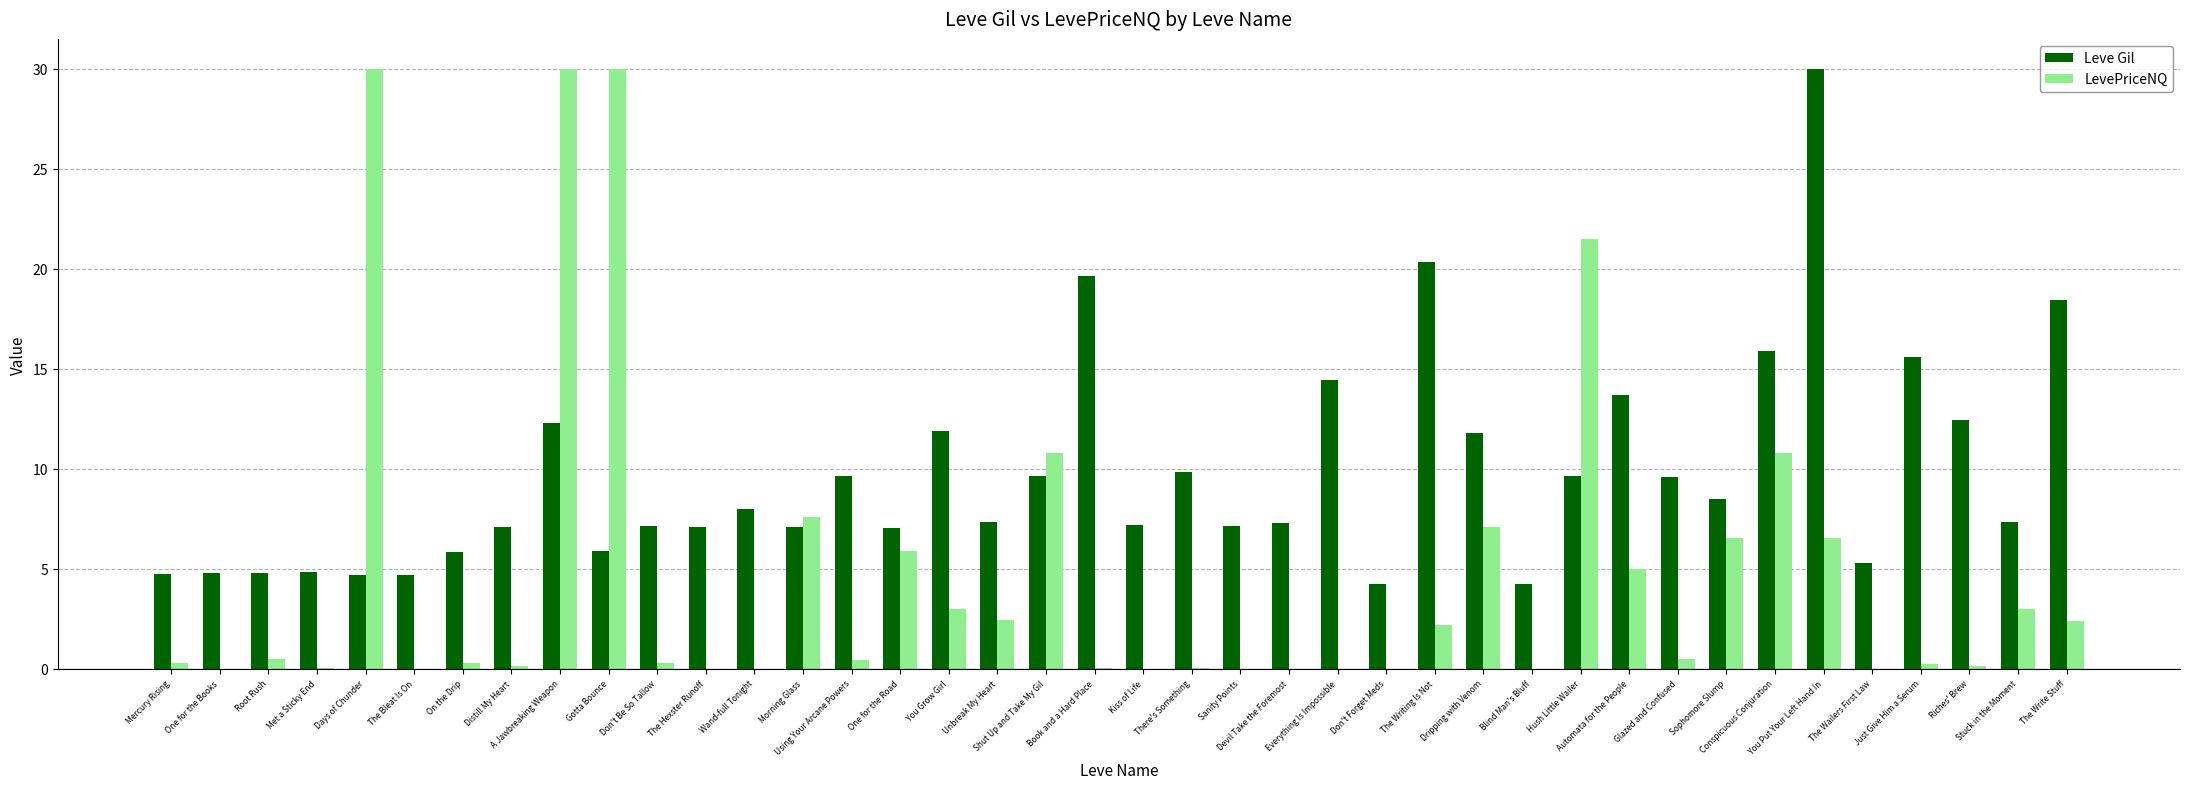

Which series has the widest spread of values?

LevePriceNQ